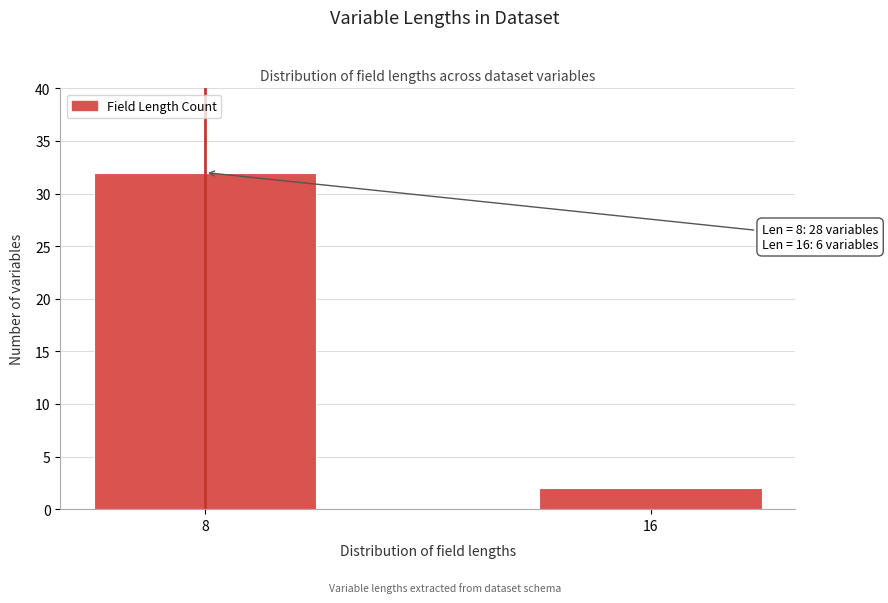

Reading right to left, list all the values displayed in this chart.

16=2	8=32